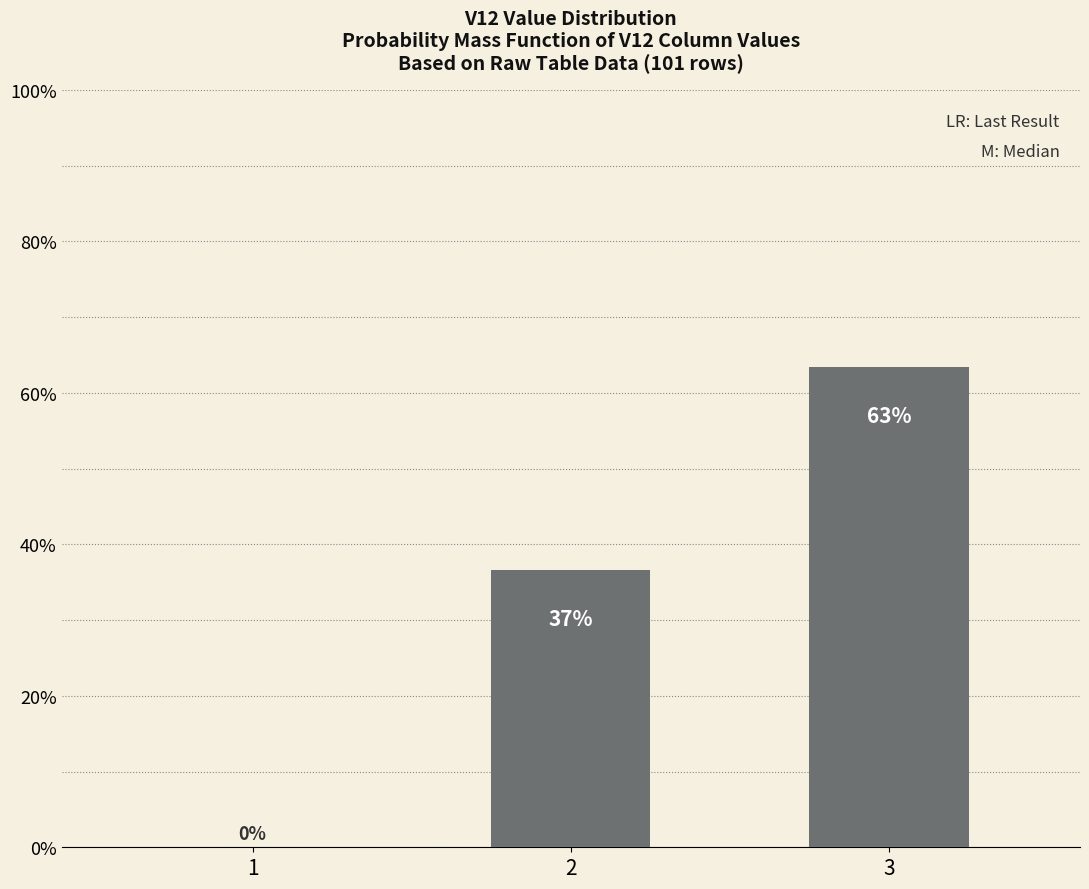

List the labels in order of value, largest first.

3, 2, 1